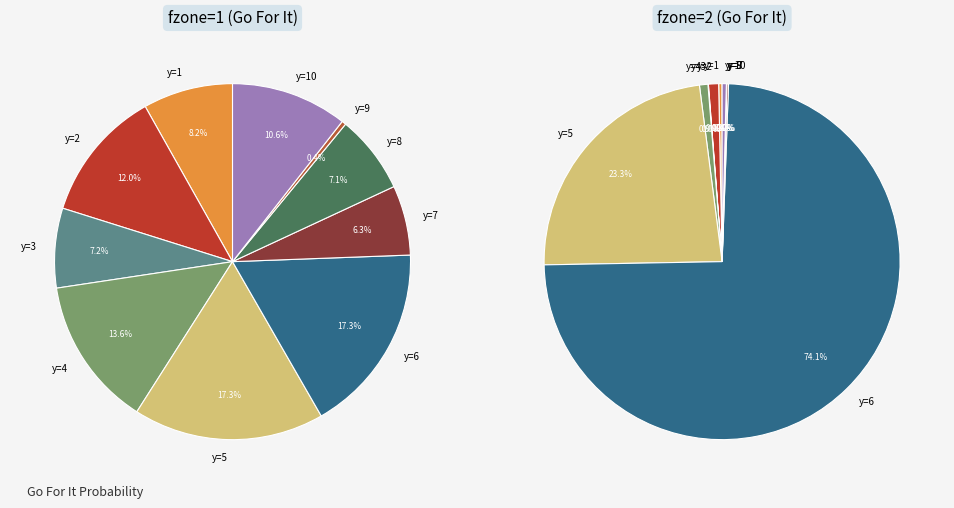

Count the number of slices in the pie.

10